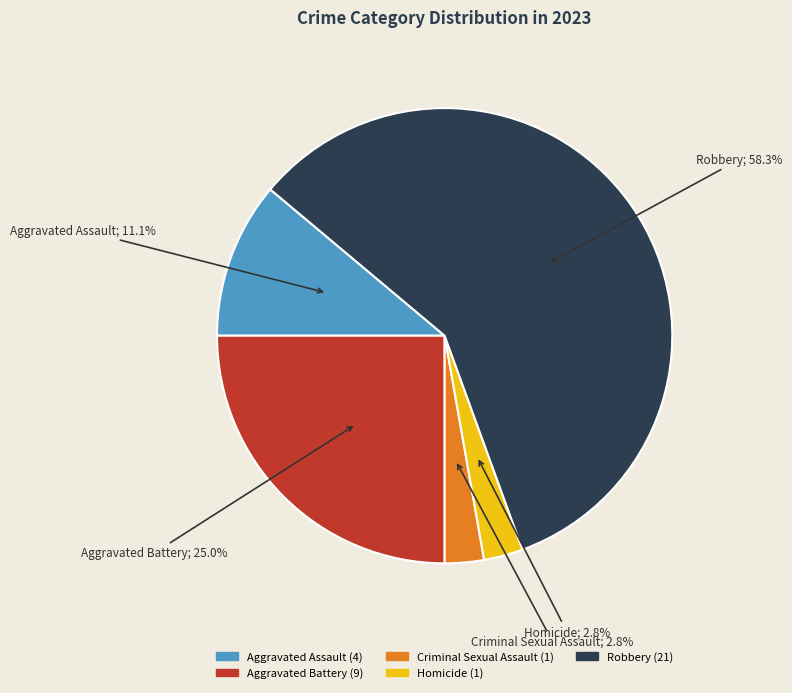

Approximately how many times larger is the value at Homicide compared to Criminal Sexual Assault?

1.0